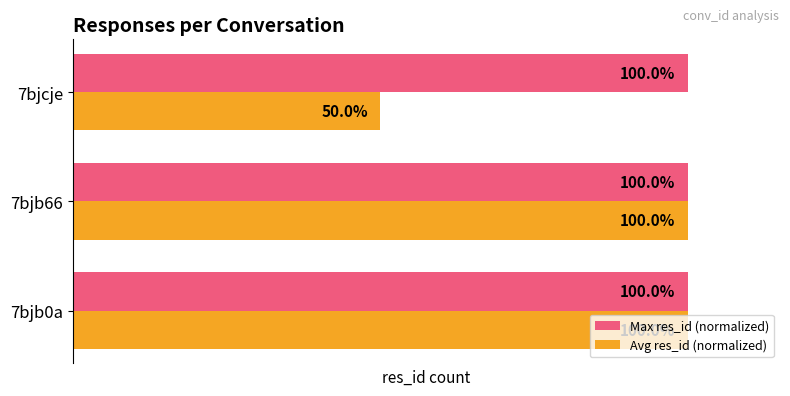

Which series has the largest range (max minus min)?

Avg res_id (normalized)